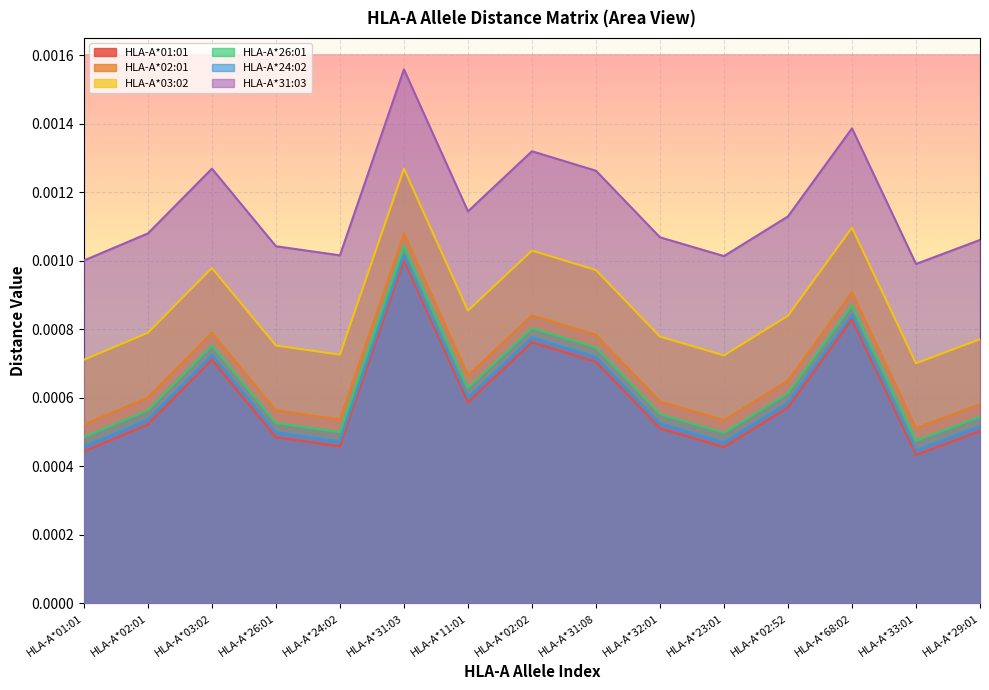

How many lines are shown in the chart?

6